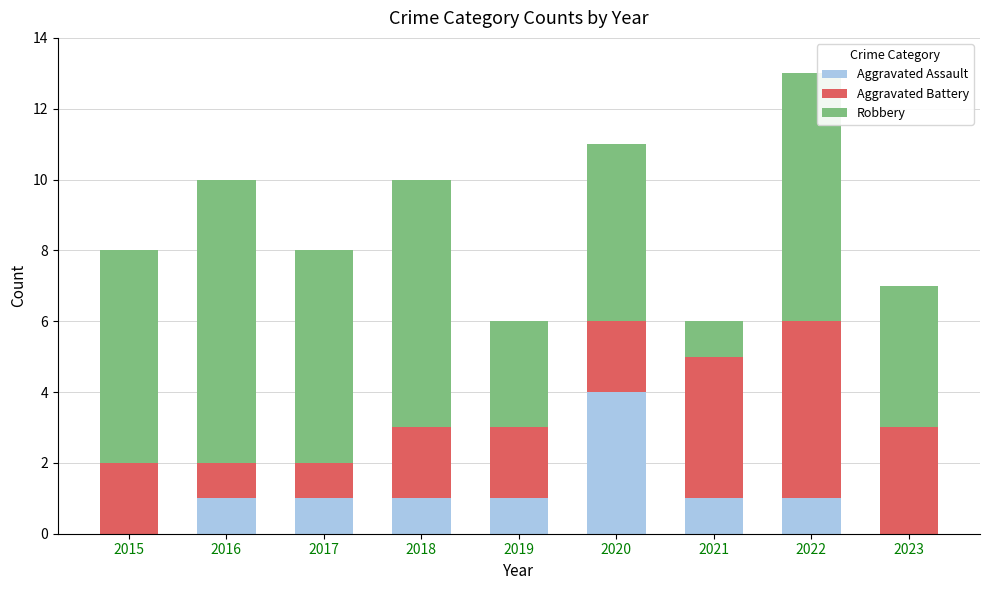

The Aggravated Assault series shows 2 at 2016. True or false?

False